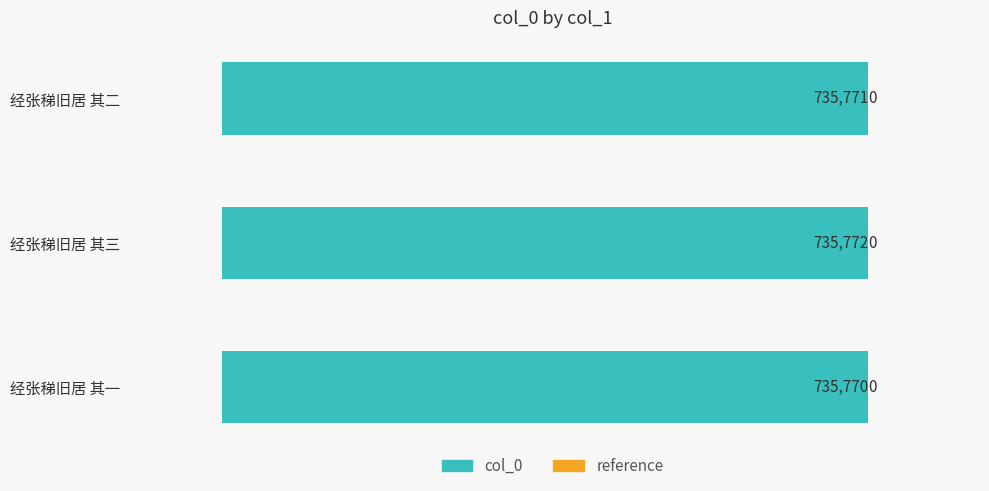

How many bars are there in total?

3